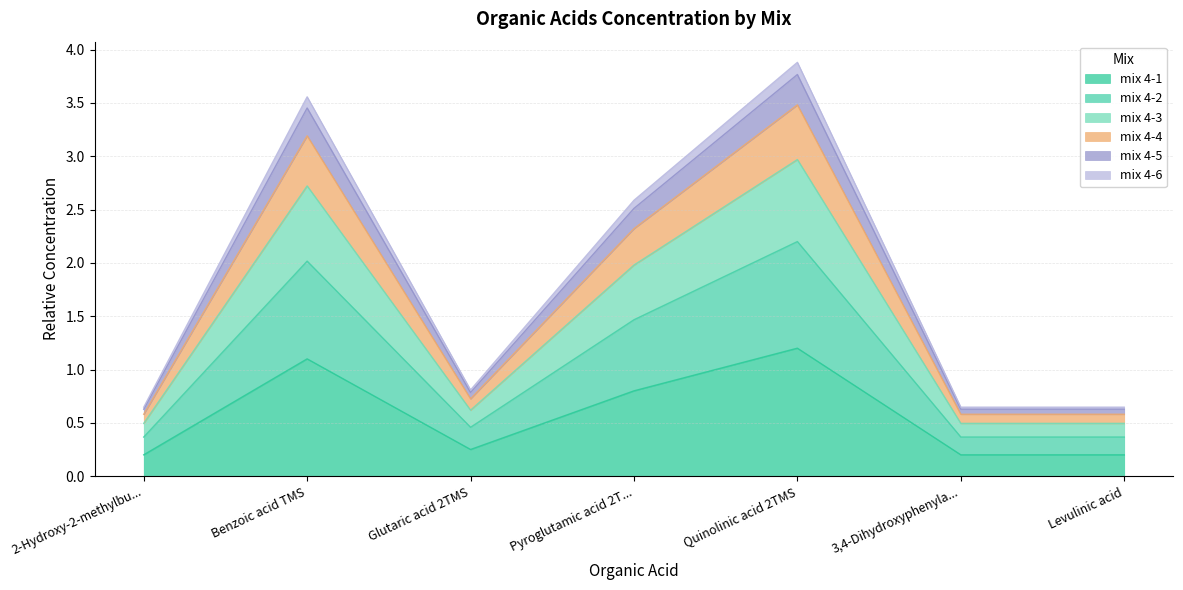

What are all the series names shown in the legend?

mix 4-1, mix 4-2, mix 4-3, mix 4-4, mix 4-5, mix 4-6